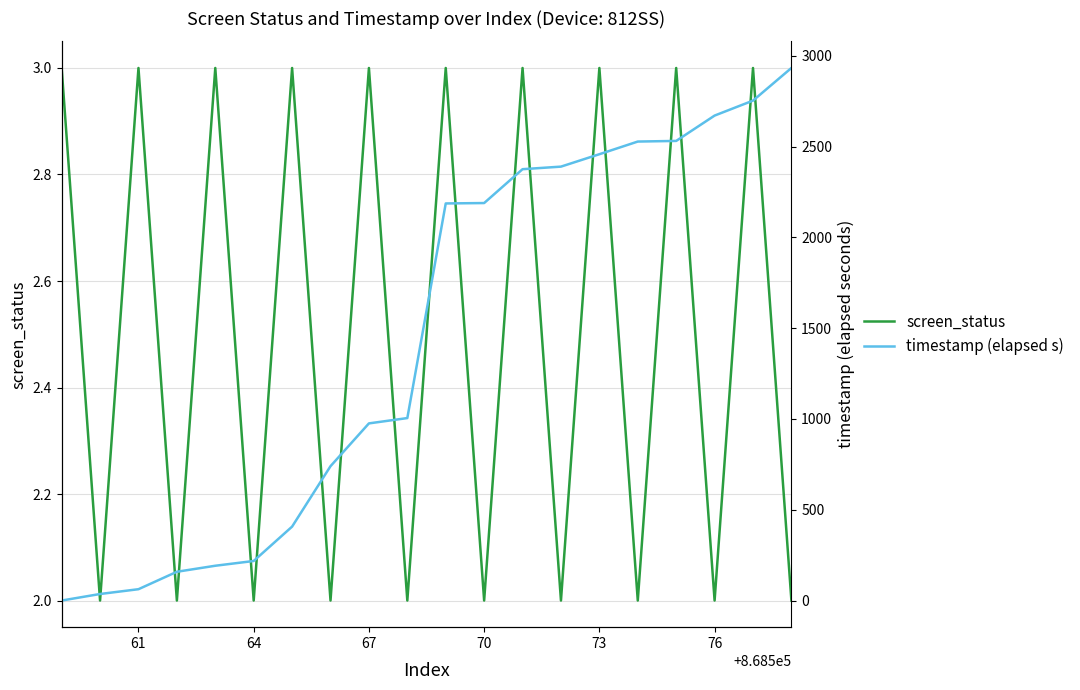

What is the difference between the maximum and minimum values in the timestamp (elapsed s) series?

2932.6